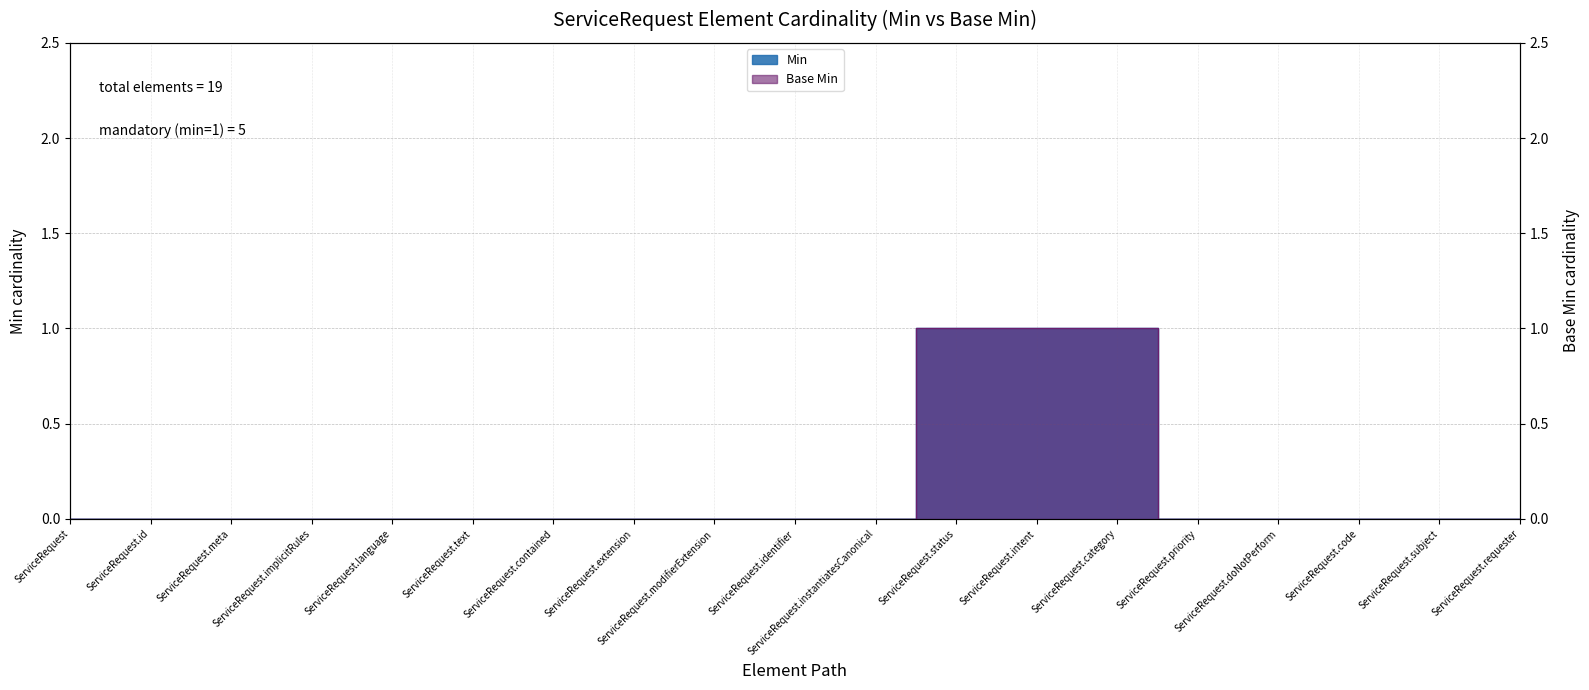

The Min series shows 1 at ServiceRequest.modifierExtension. True or false?

False